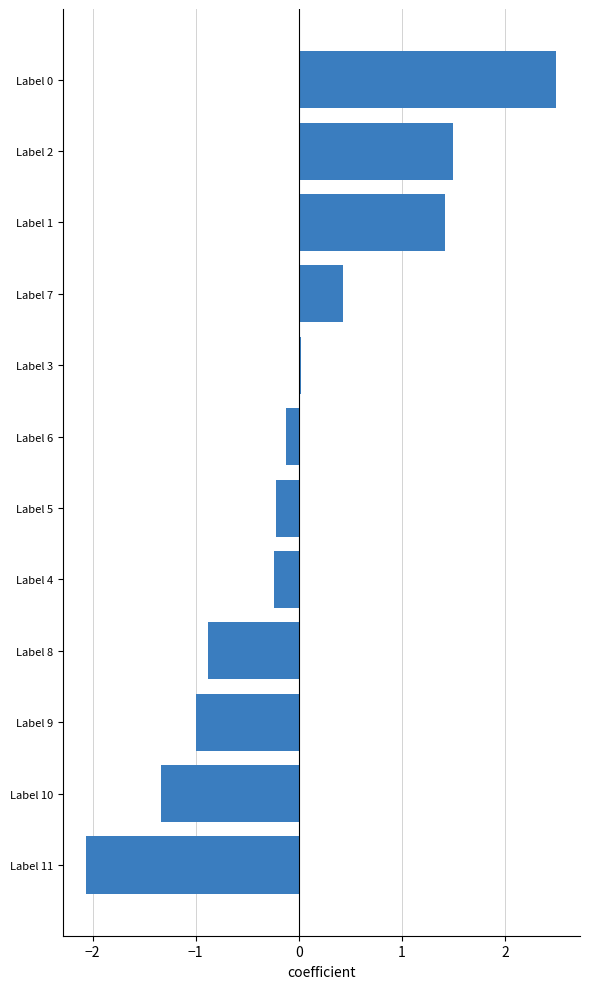

Is it true that the value at Label 7 is 0.6?

False